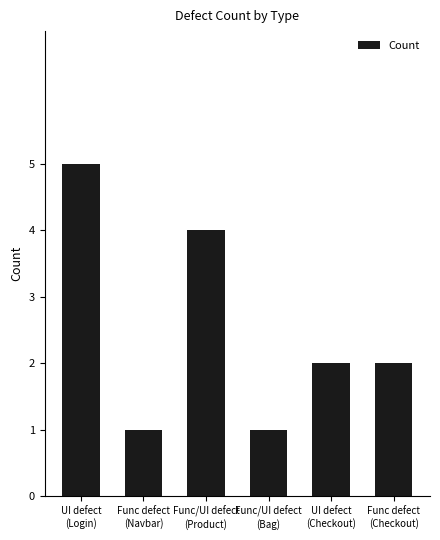

Count the values in the range 1 to 4.

5